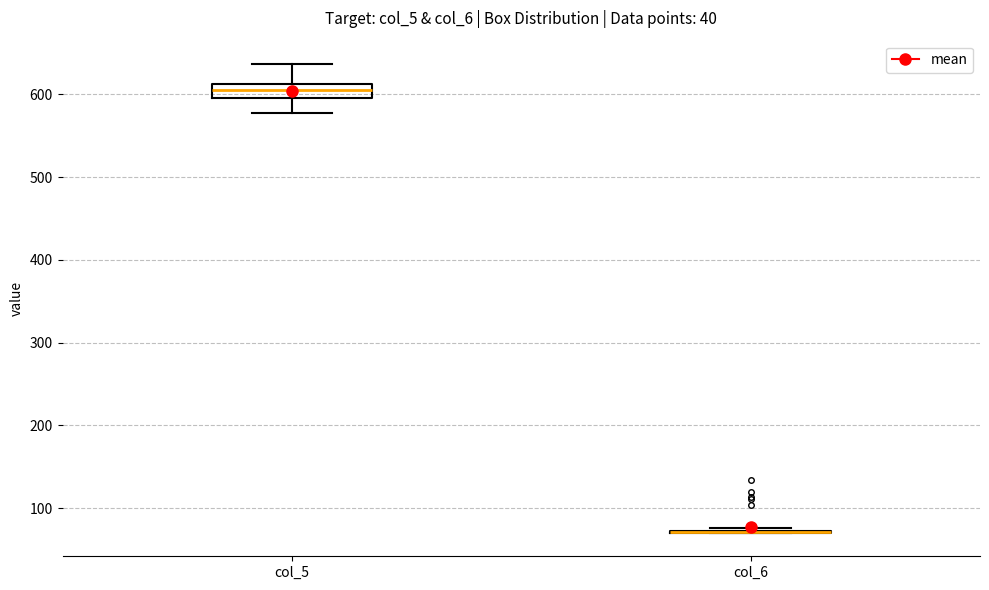

Where does the upper whisker of the box for col_5 end on the y-axis? The values are not printed on the chart, so give them approximately, as read against the axis.

640